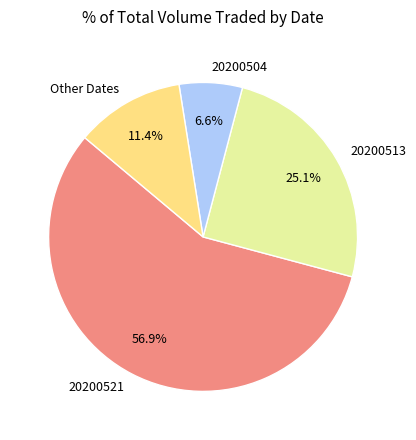

Rank the categories by value from lowest to highest.

20200504, Other Dates, 20200513, 20200521